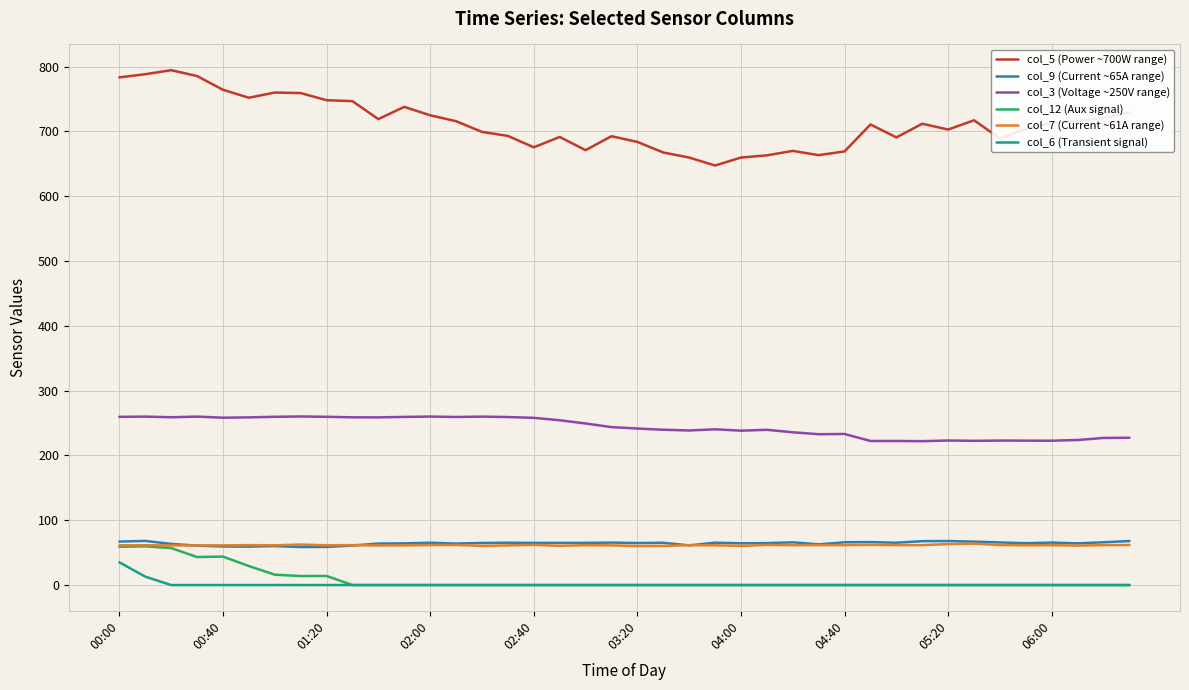

True or false: col_3 (Voltage ~250V range) and col_5 (Power ~700W range) cross at least once.

False